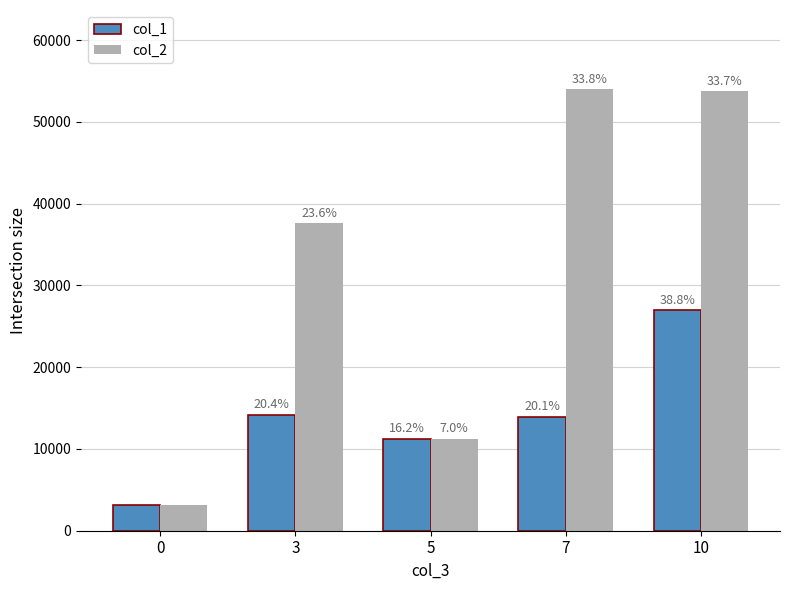

How many bars are there in each group?

2